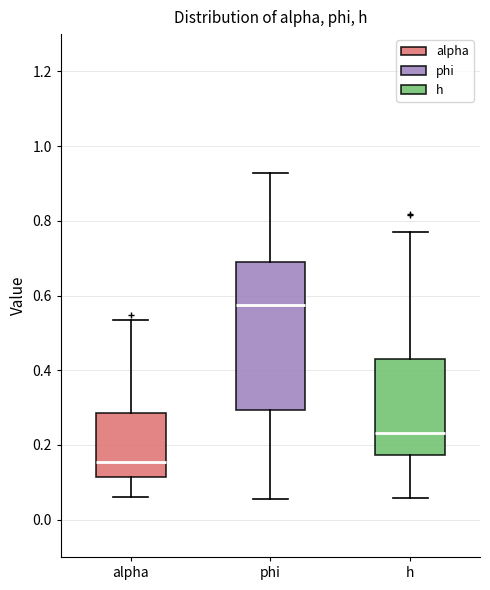

Reading left to right, transcribe this box plot: for each box, give where its median line is, the range the box spans, and where its two whiskers end, as read against the y-axis. The values are not printed on the chart, so give them approximately, as read against the axis.

alpha: median 0.16, box 0.12 to 0.28, whiskers 0.06 to 0.54
phi: median 0.58, box 0.30 to 0.70, whiskers 0.06 to 0.92
h: median 0.24, box 0.18 to 0.42, whiskers 0.06 to 0.78